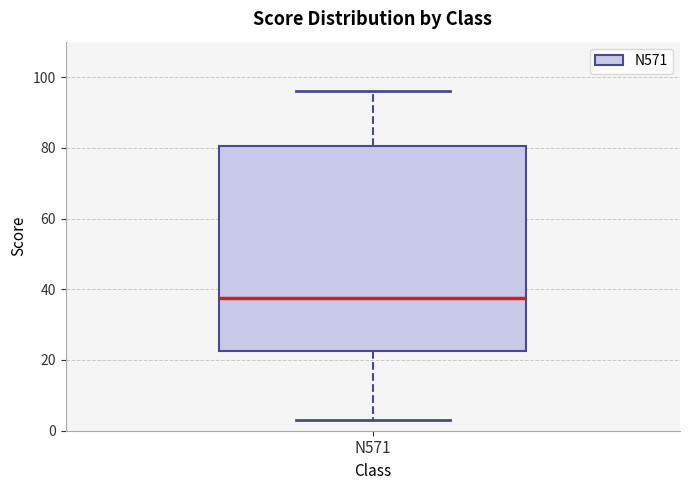

Read this box plot against the y-axis: the position of the median line, the range covered by the box, and the ends of both whiskers. The values are not printed on the chart, so give them approximately, as read against the axis.

median 38, box 22 to 80, whiskers 4 to 96